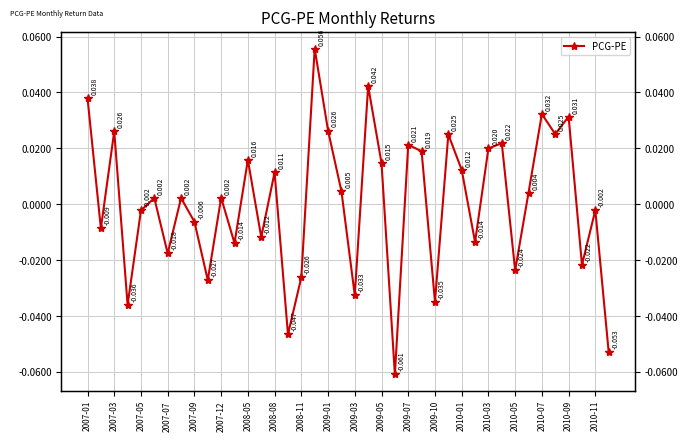

At which label does the data first exceed 0?

2007-01